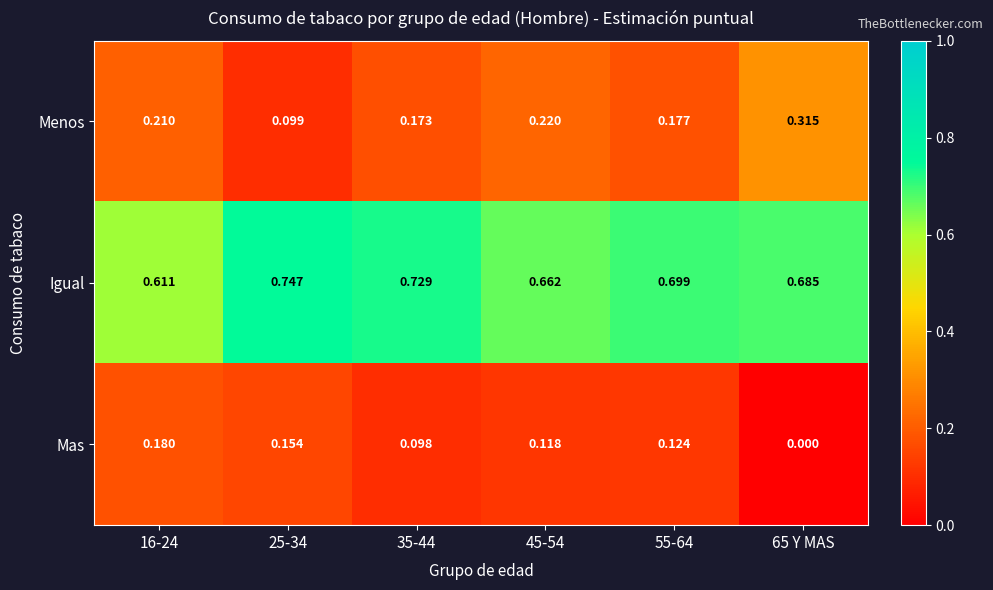

How many categories are shown in the chart?

6